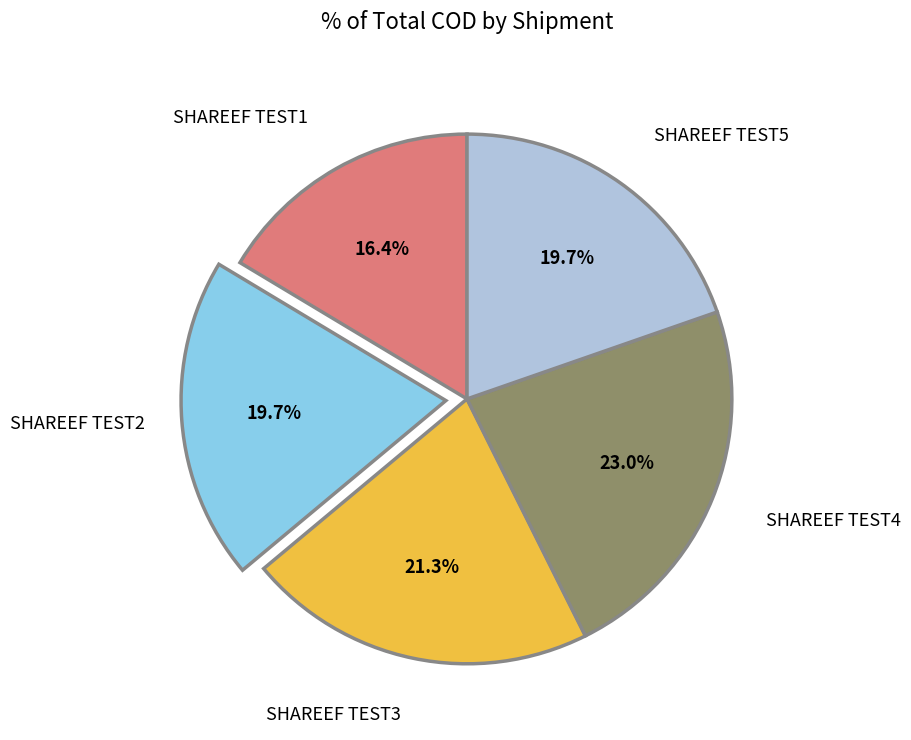

Is there a majority slice in this chart?

No